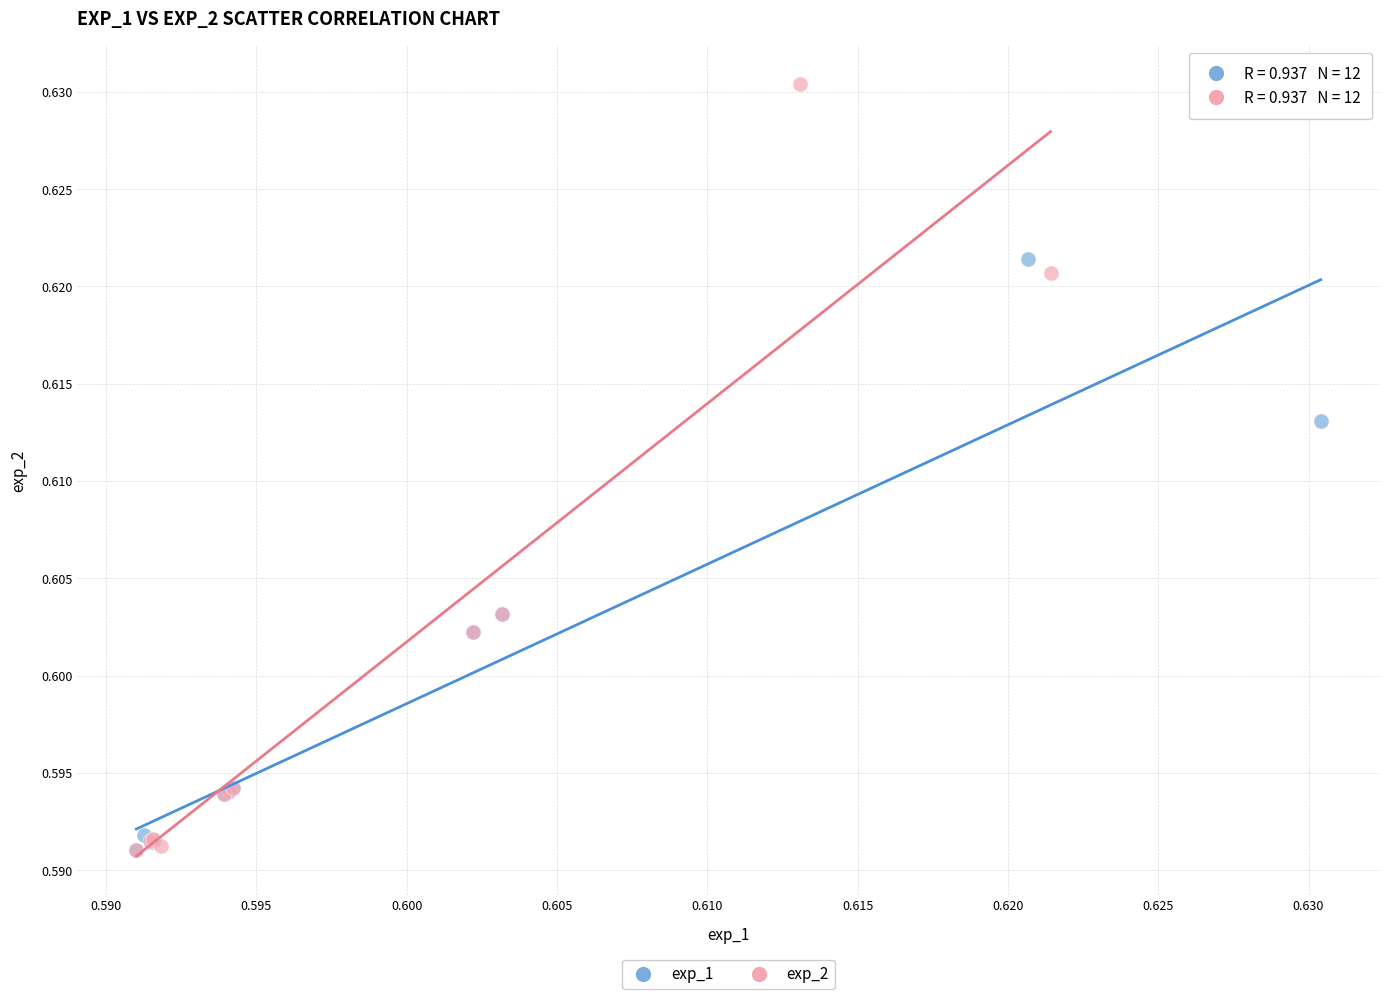

What are all the series names shown in the legend?

exp_1, exp_2